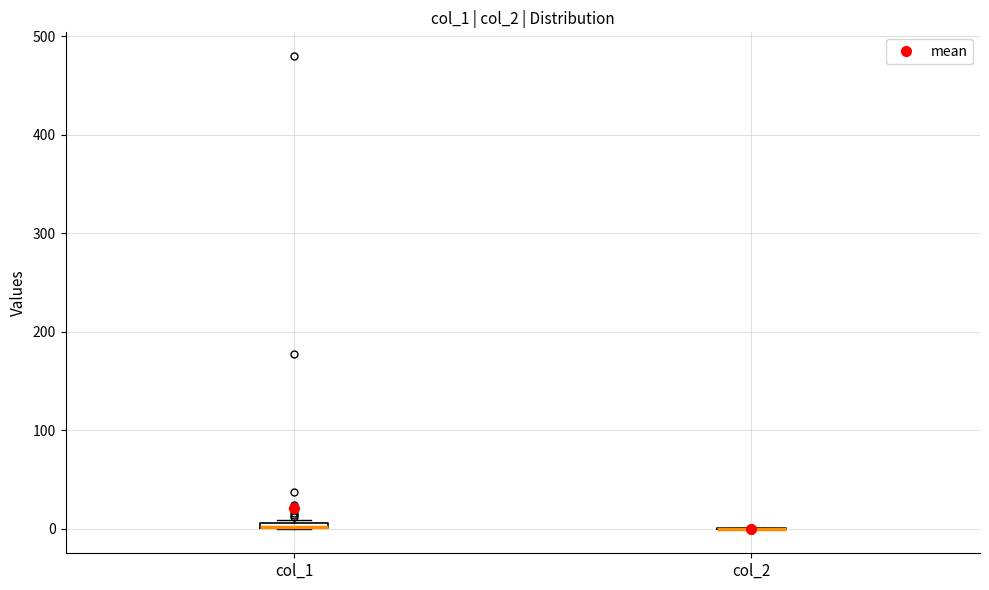

Where is the lower edge of the box for col_1 on the y-axis? The values are not printed on the chart, so give them approximately, as read against the axis.

0